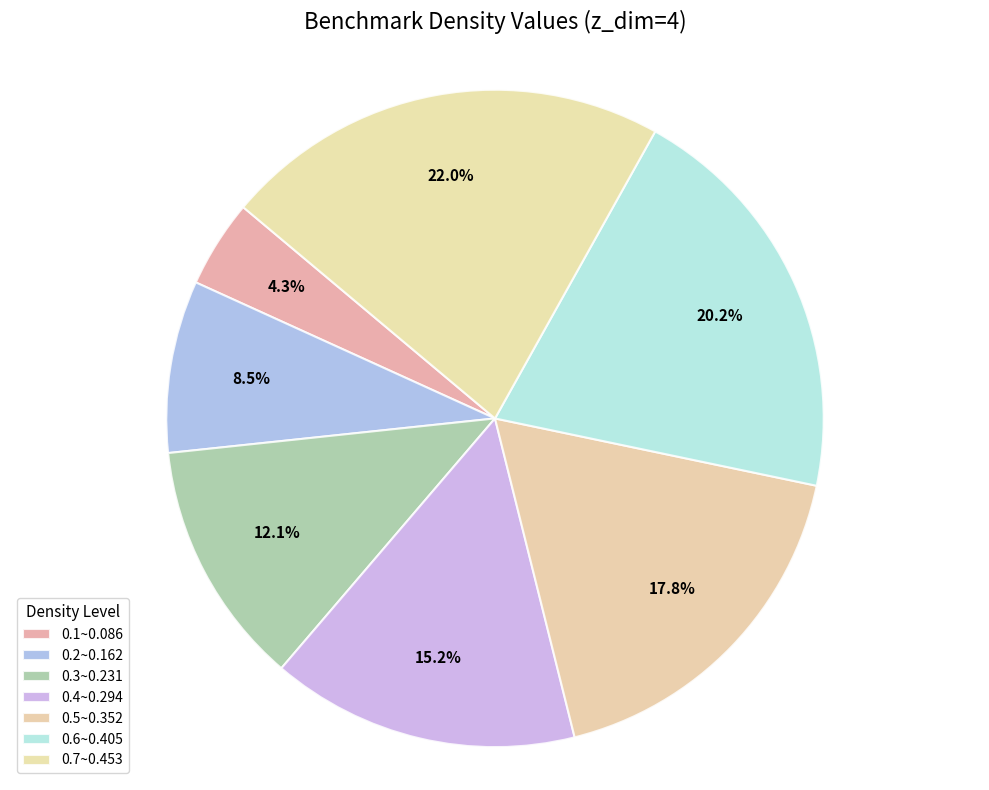

Which category has the smallest portion of the pie?

0.1~0.086